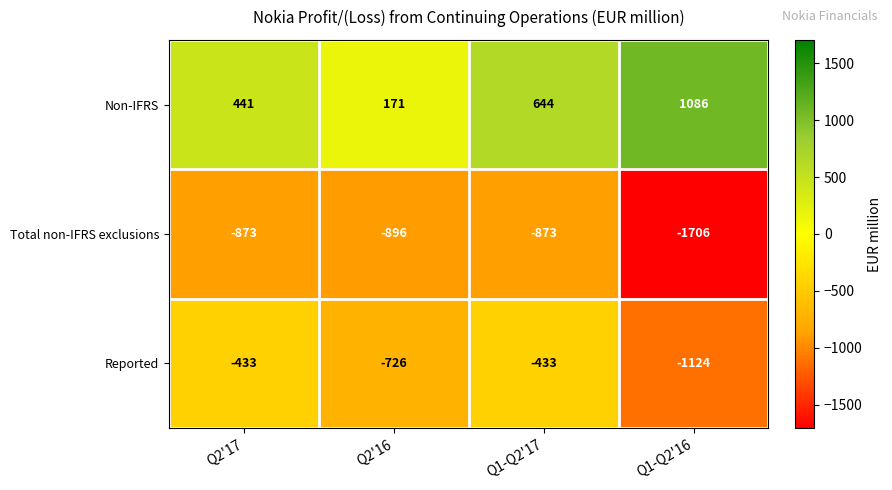

Rank the series by their maximum value, from highest to lowest.

Non-IFRS, Reported, Total non-IFRS exclusions